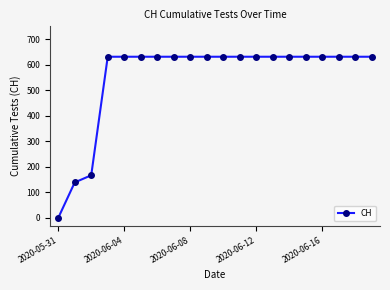

What is the greatest value displayed?

631